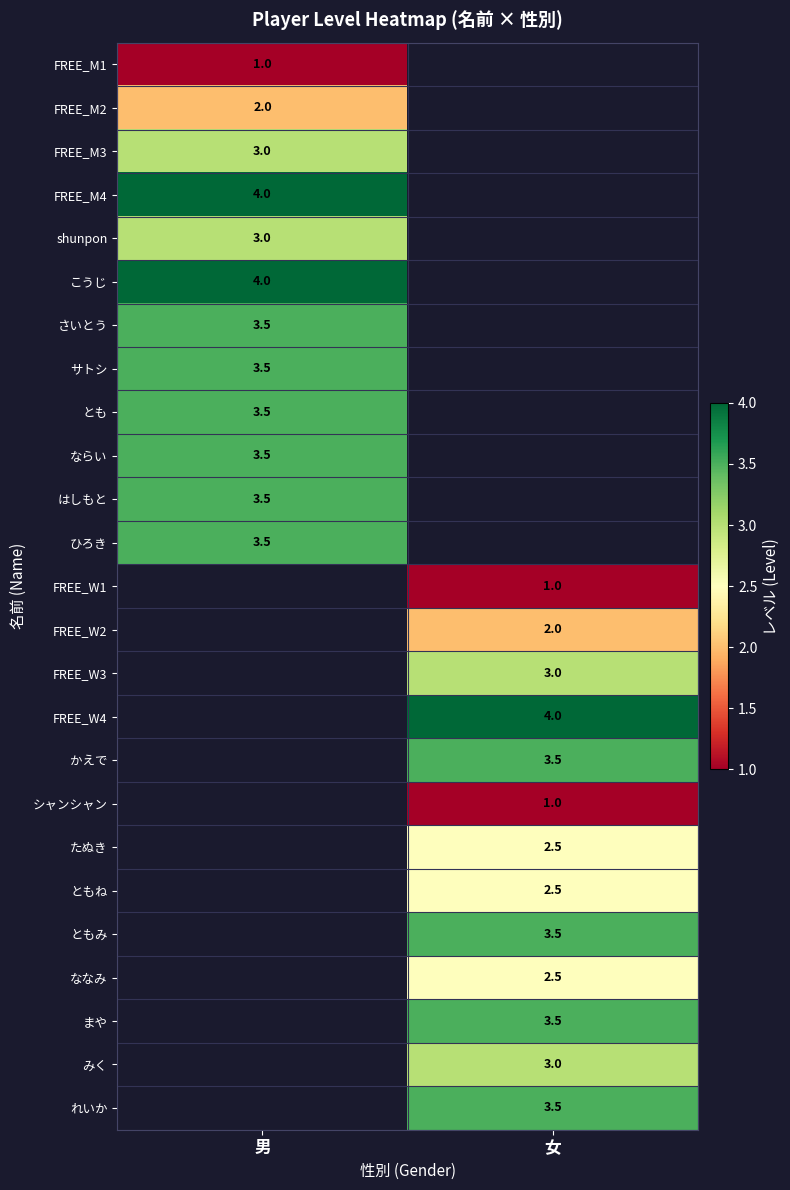

The value of まや at 女 is 5.5. True or false?

False